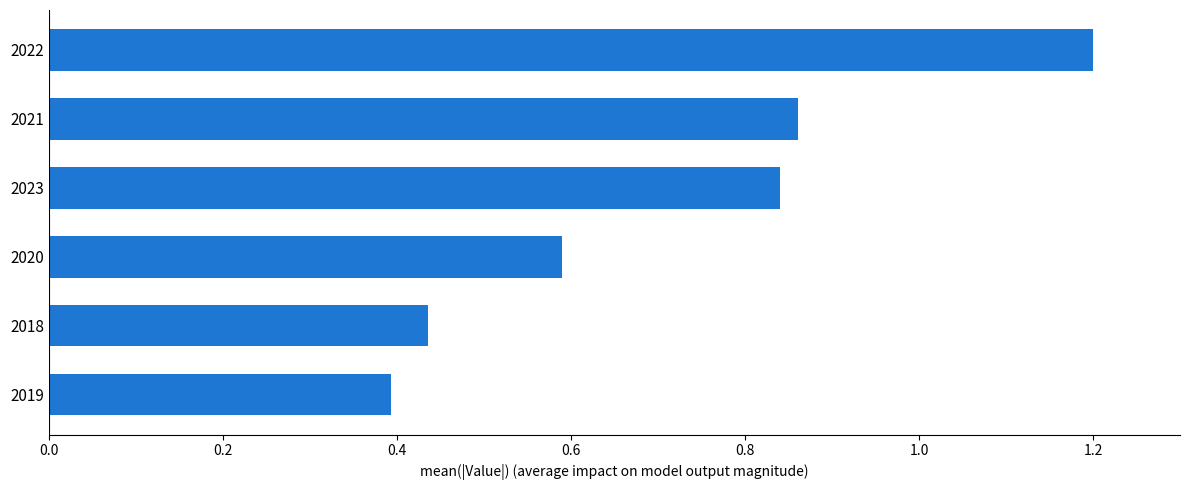

Rank the categories by value from lowest to highest.

2019, 2018, 2020, 2023, 2021, 2022